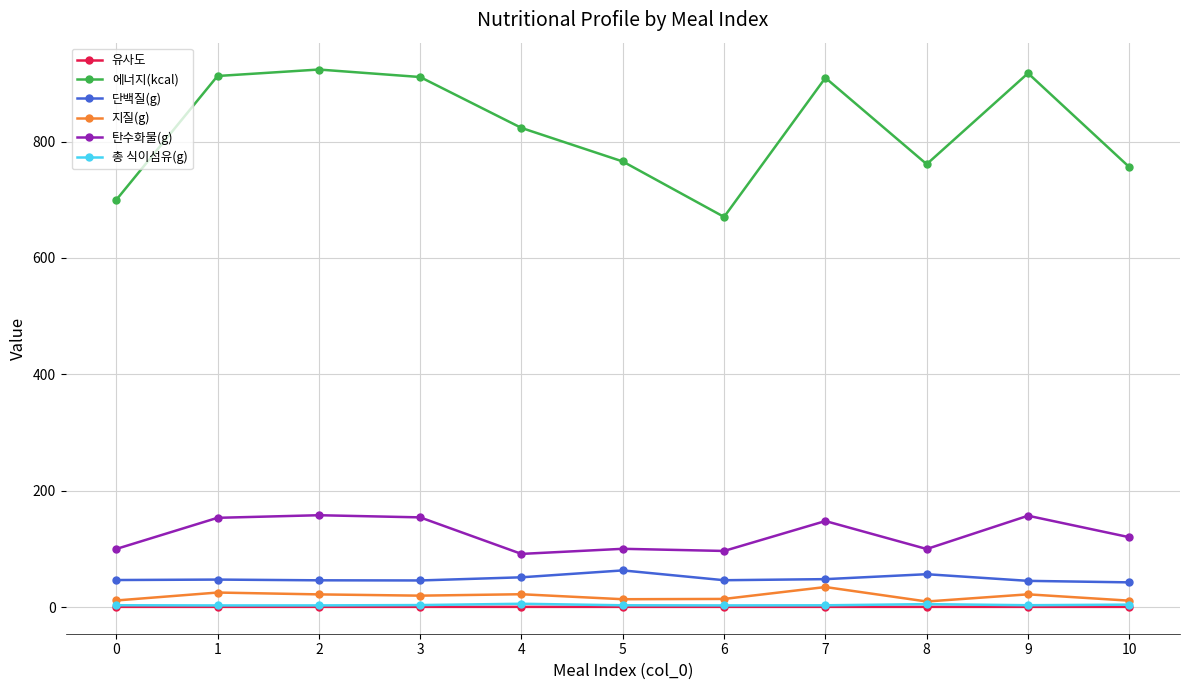

Which series has the largest total across all categories?

에너지(kcal)